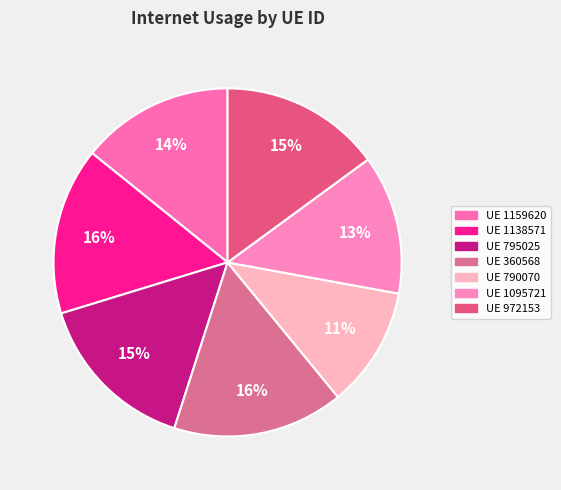

How many slices are in this pie chart?

7